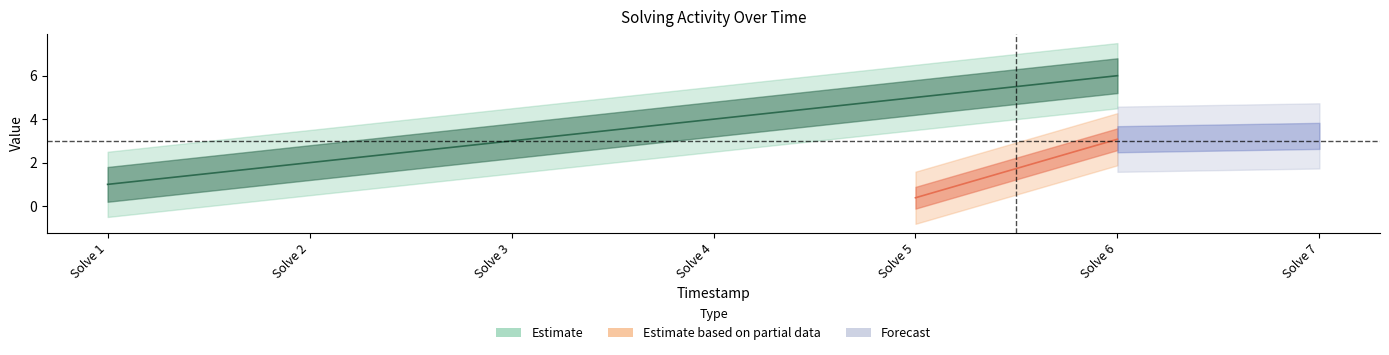

What is the change in value from Solve 4 to Solve 6?

+2